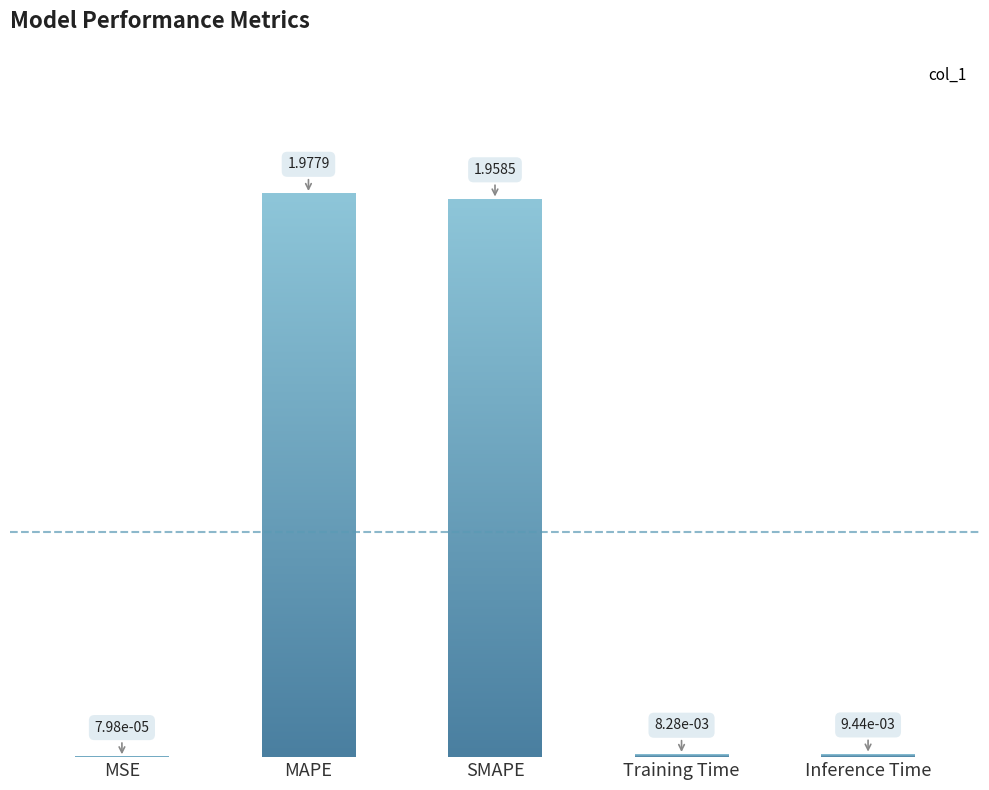

At which category does the chart reach its peak across all series?

MAPE